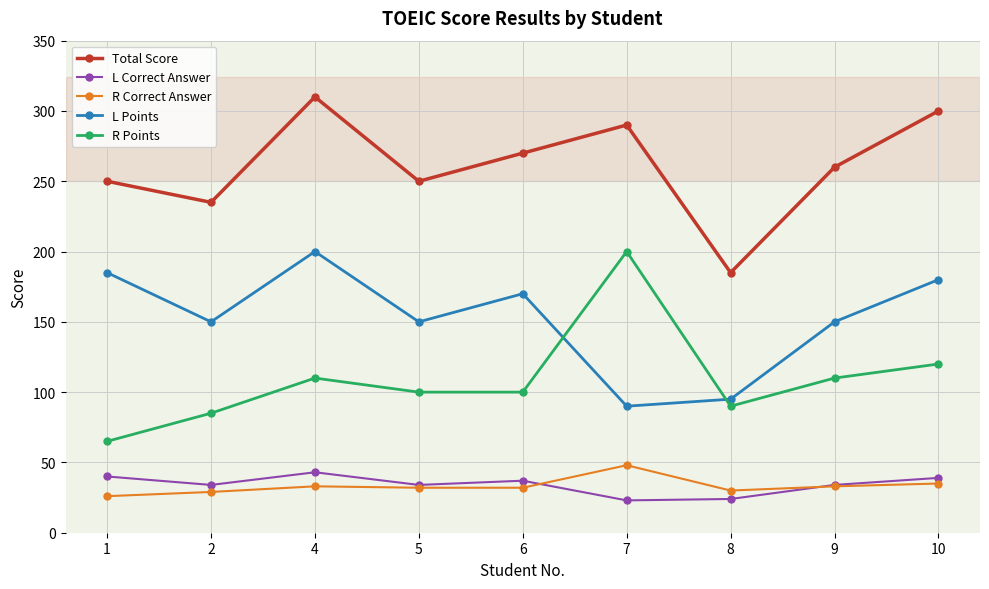

What is the value of the L Correct Answer point at the 6th from the left?

23